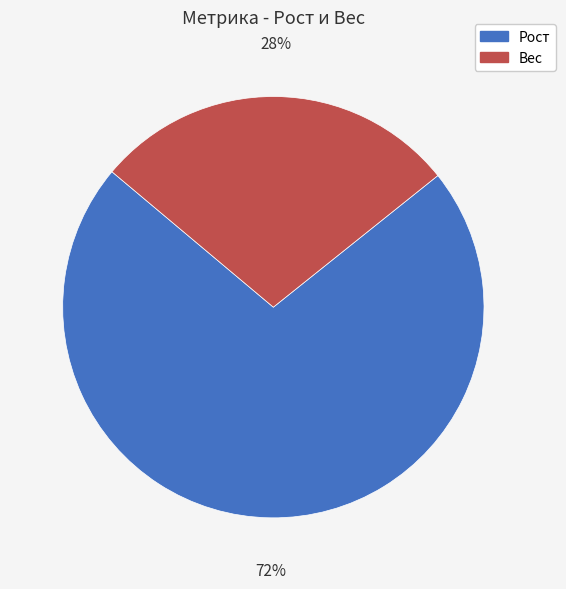

Does any single category account for the majority?

Yes